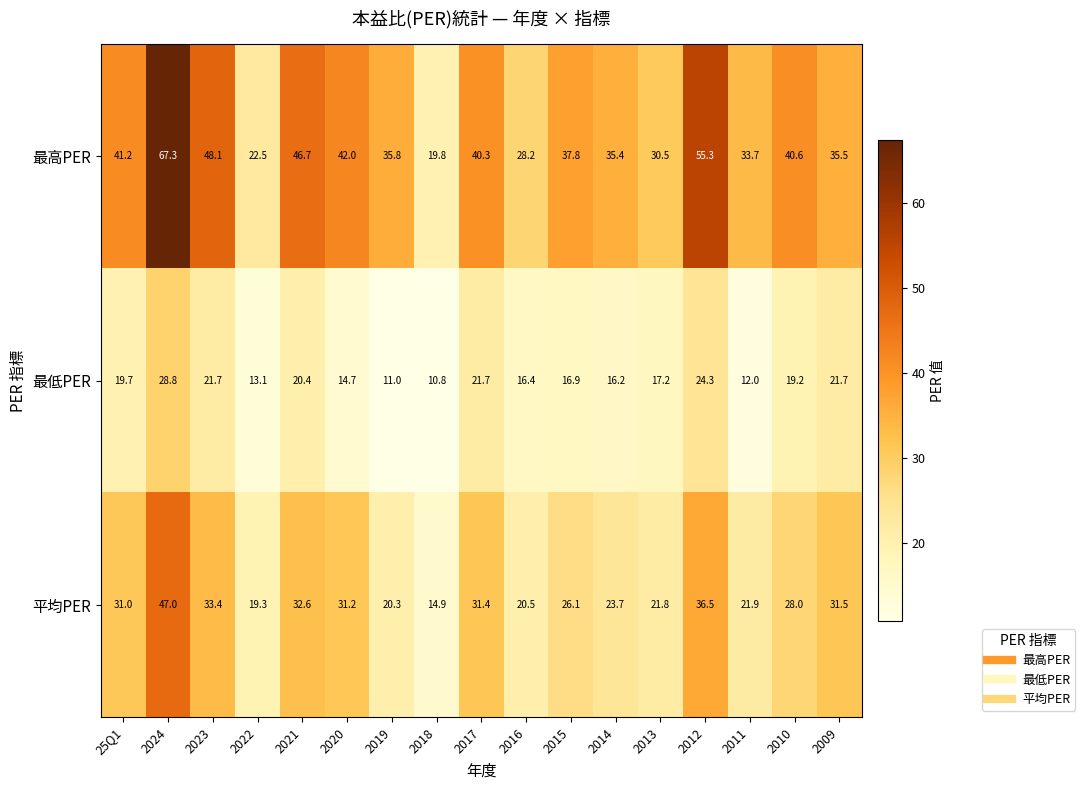

At which category is the sum across all series the highest?

2024